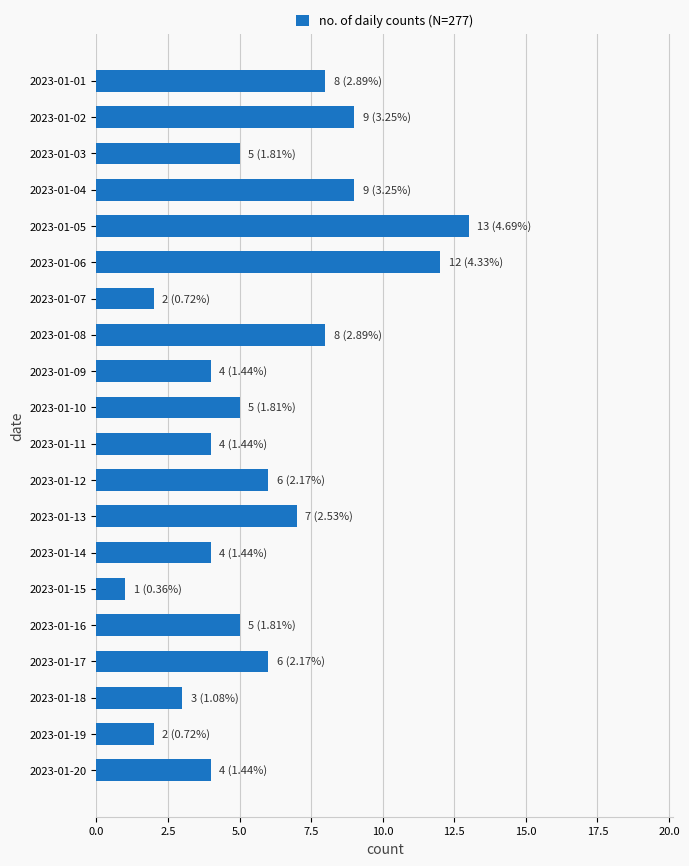

What is the difference between the maximum and minimum values?

12